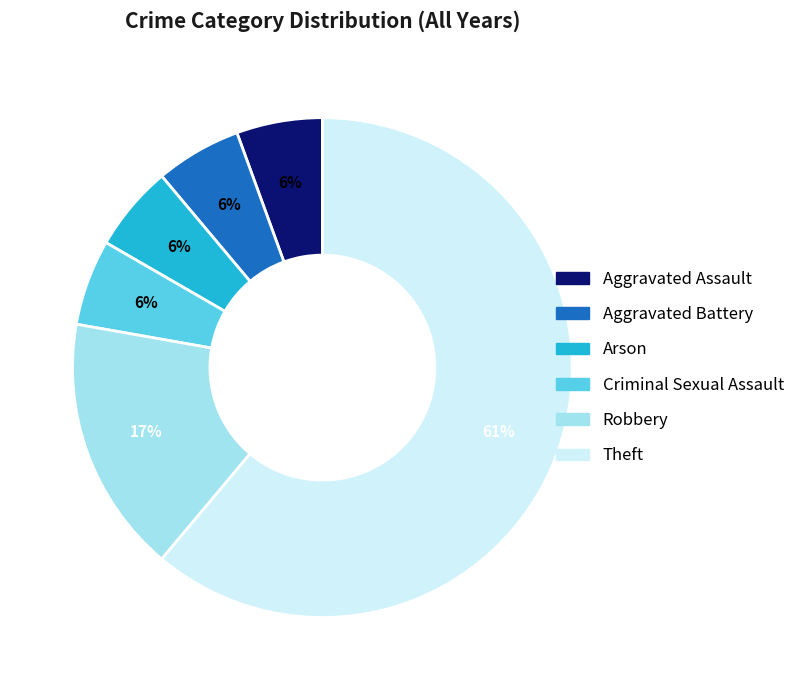

Which has a higher value, Criminal Sexual Assault or Robbery?

Robbery